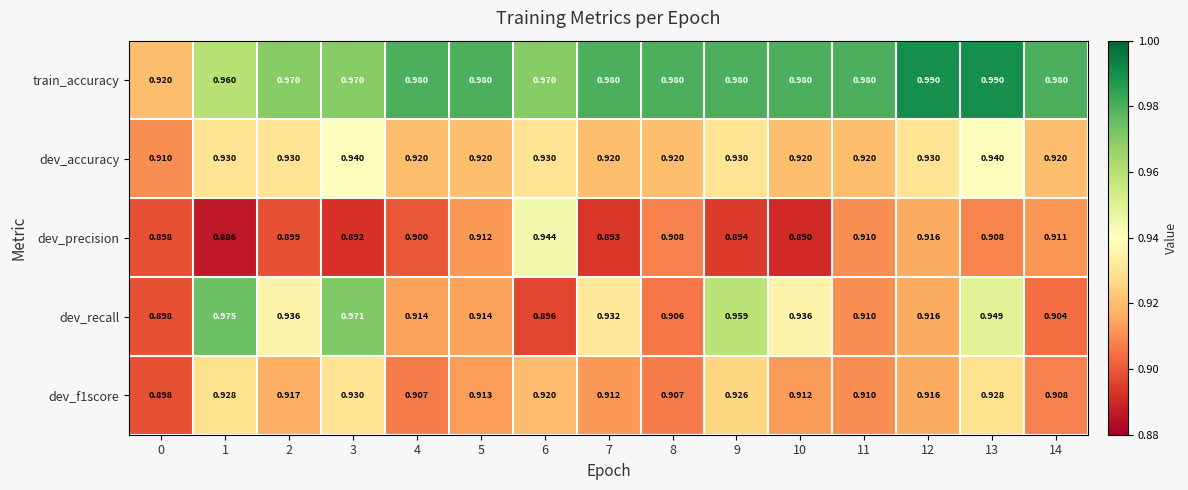

Which series has the widest spread of values?

dev_recall